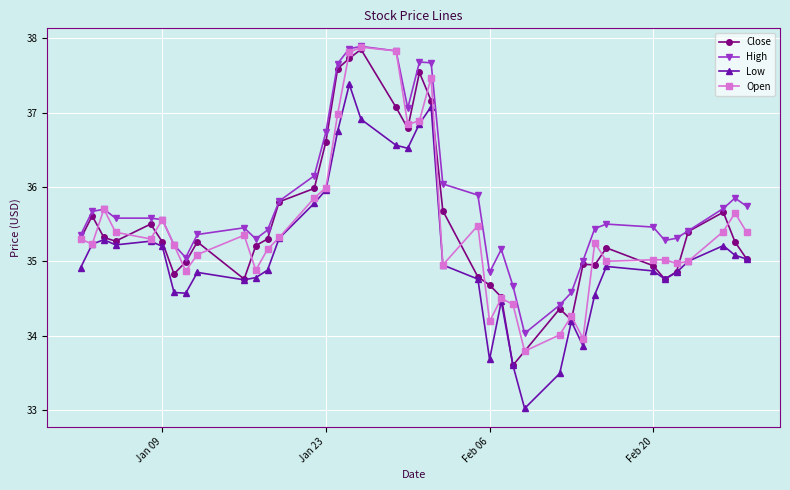

What is the minimum value for Close?

33.6